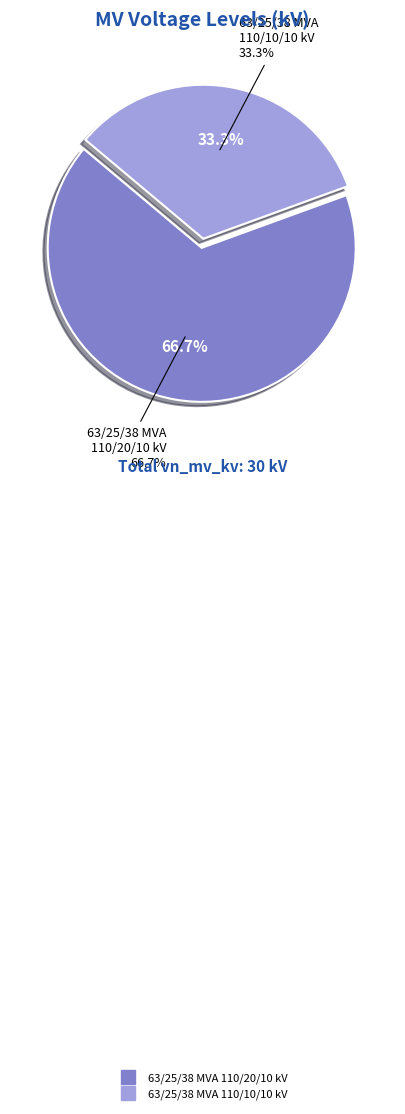

What is the largest slice in the pie chart?

63/25/38 MVA 110/20/10 kV